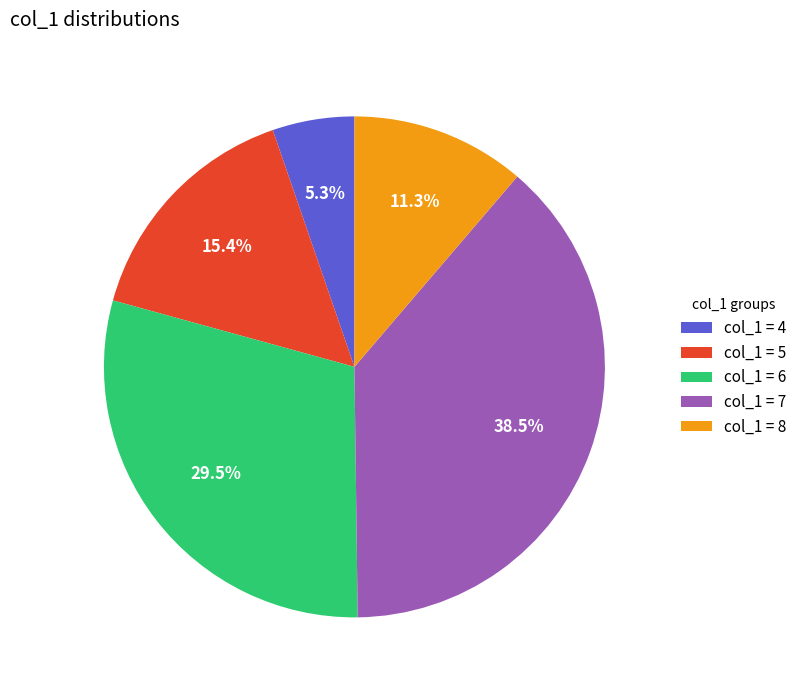

Rank the categories by value from highest to lowest.

col_1 = 7, col_1 = 6, col_1 = 5, col_1 = 8, col_1 = 4